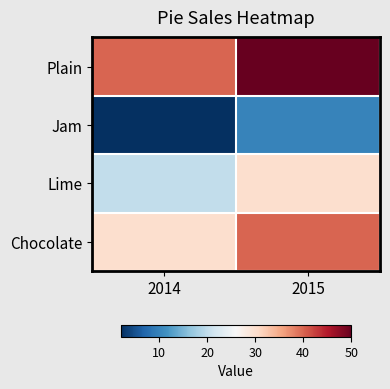

At how many categories does at least one series exceed 5?

2